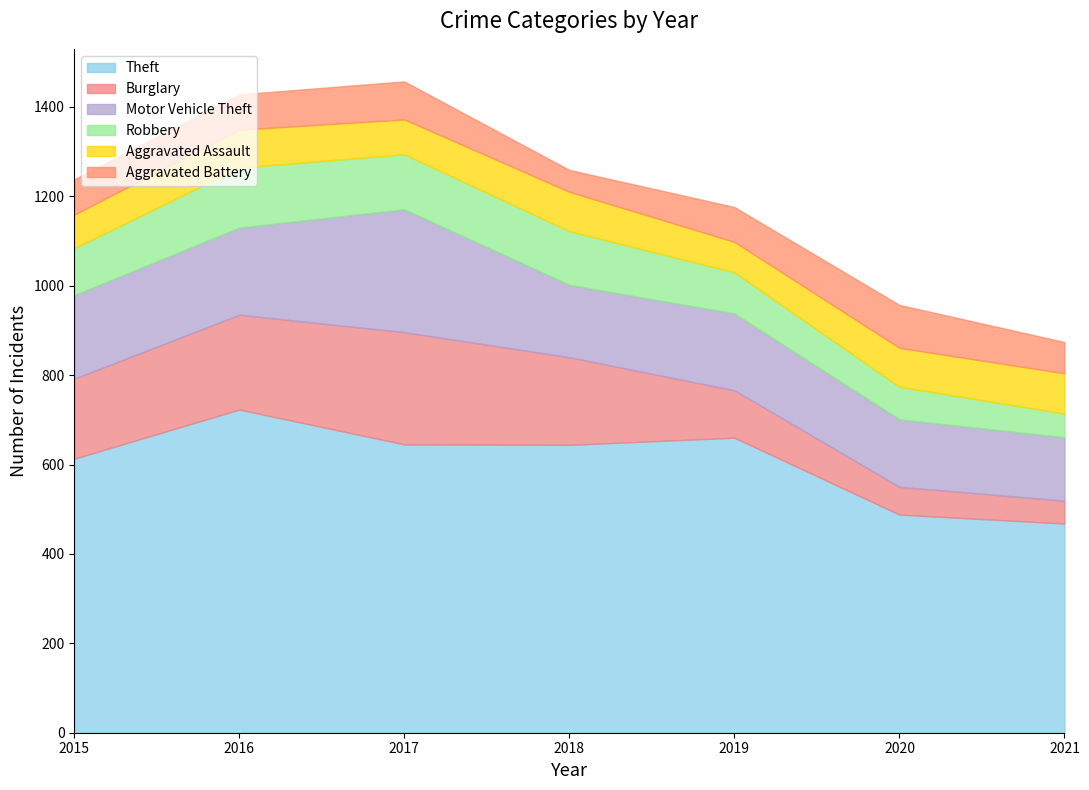

At which label is Burglary closest to 151?

2015